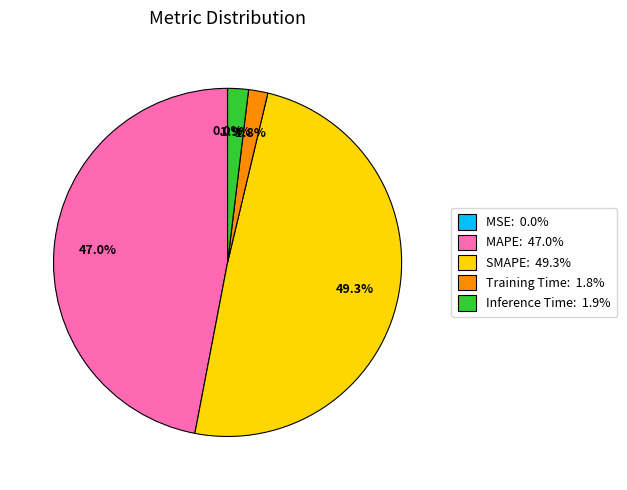

To the nearest percent, what is the average slice percentage?

20%